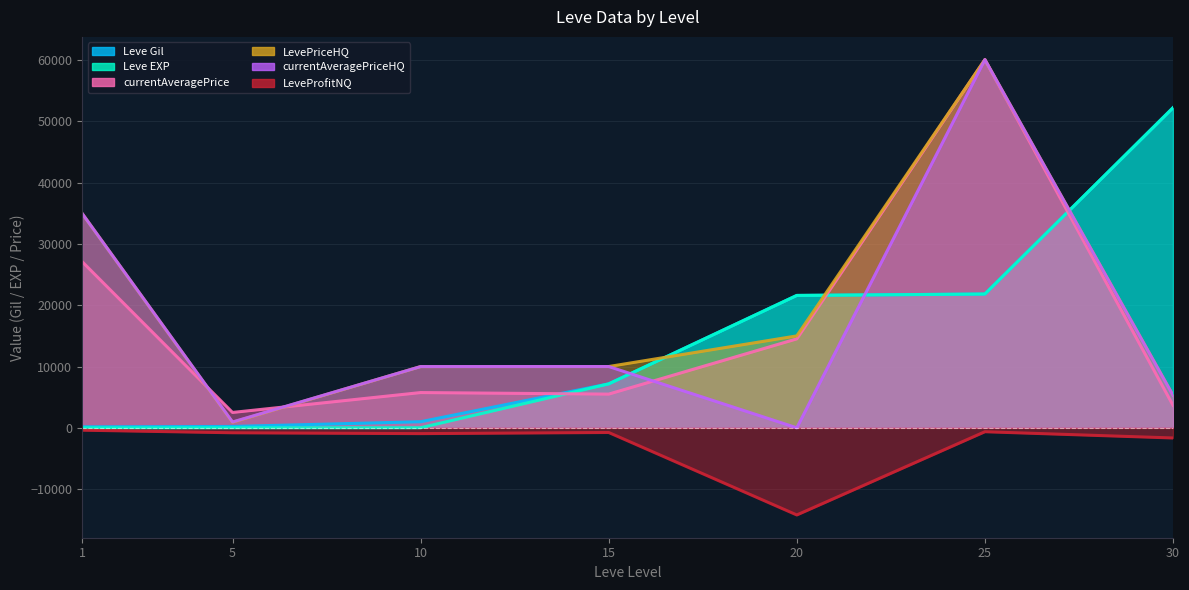

At how many categories does at least one series exceed 3649?

6